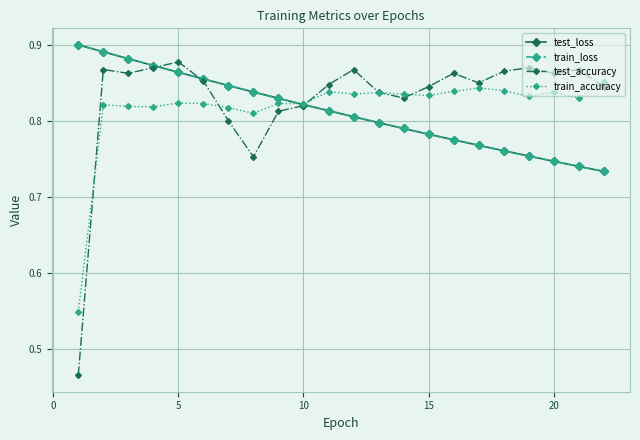

Count the test_accuracy values in the range 0 to 1.

22